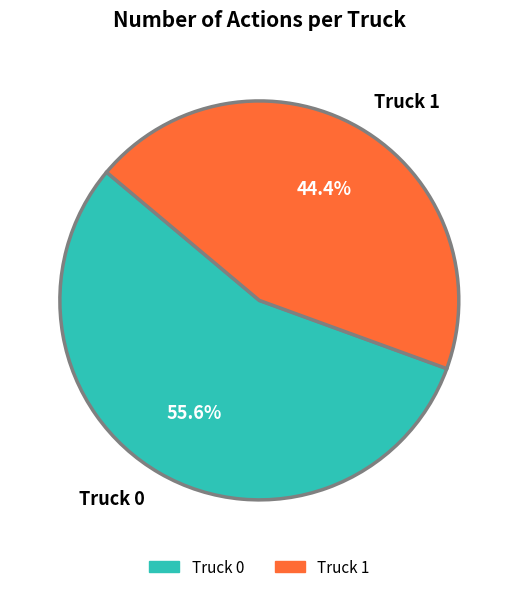

What is the majority slice?

Truck 0